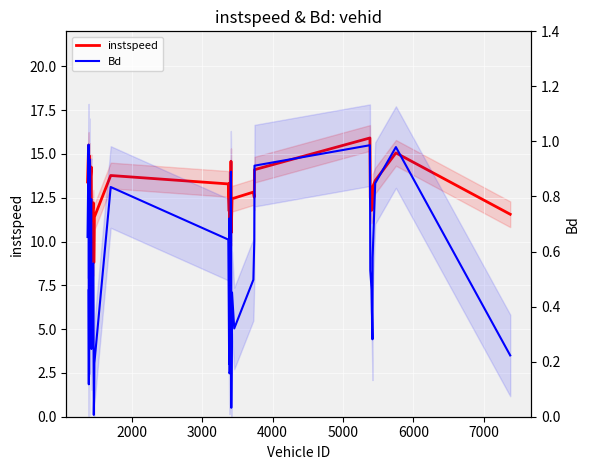

Rank the series by their average value, from highest to lowest.

instspeed, Bd